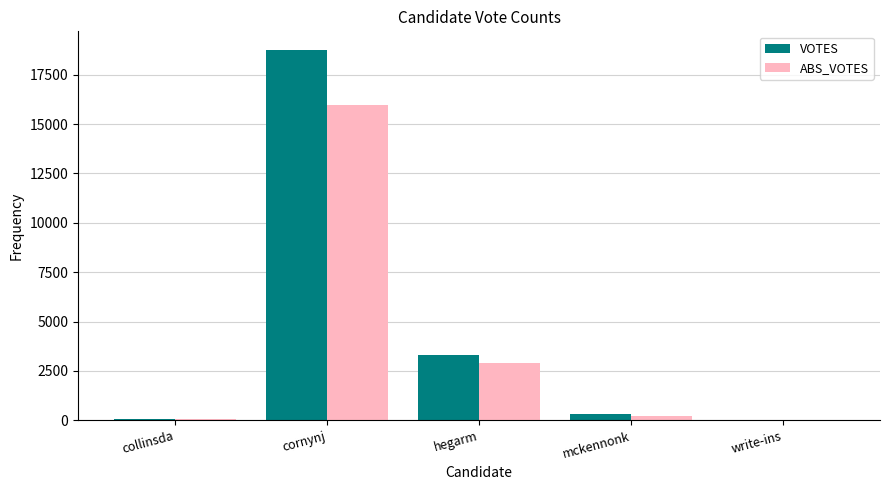

The value of ABS_VOTES at hegarm is 1604. True or false?

False